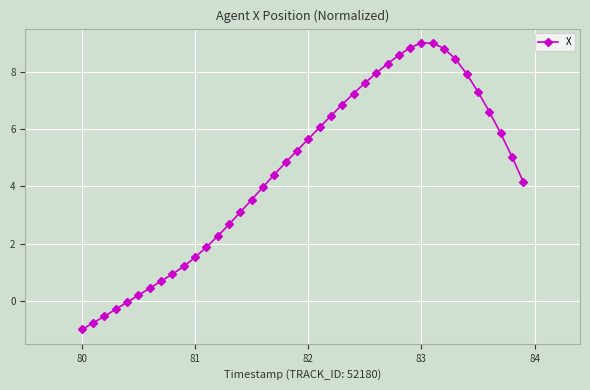

What is the difference between the maximum and minimum values?

10.0